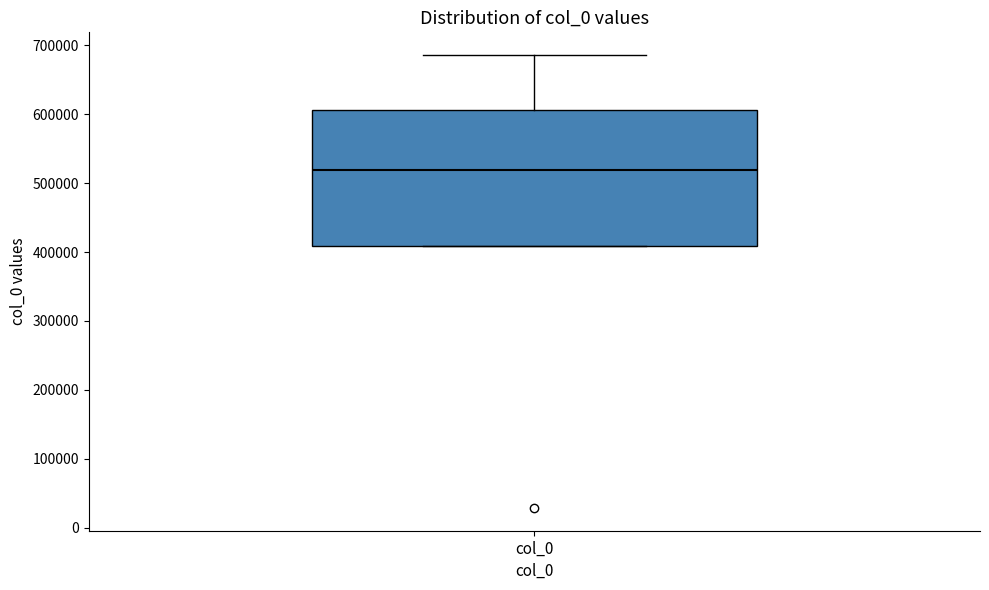

Transcribe this box plot: give where the median line is, the range the box spans, and where the two whiskers end, as read against the y-axis. The values are not printed on the chart, so give them approximately, as read against the axis.

median 520000, box 410000 to 610000, whiskers 410000 to 690000